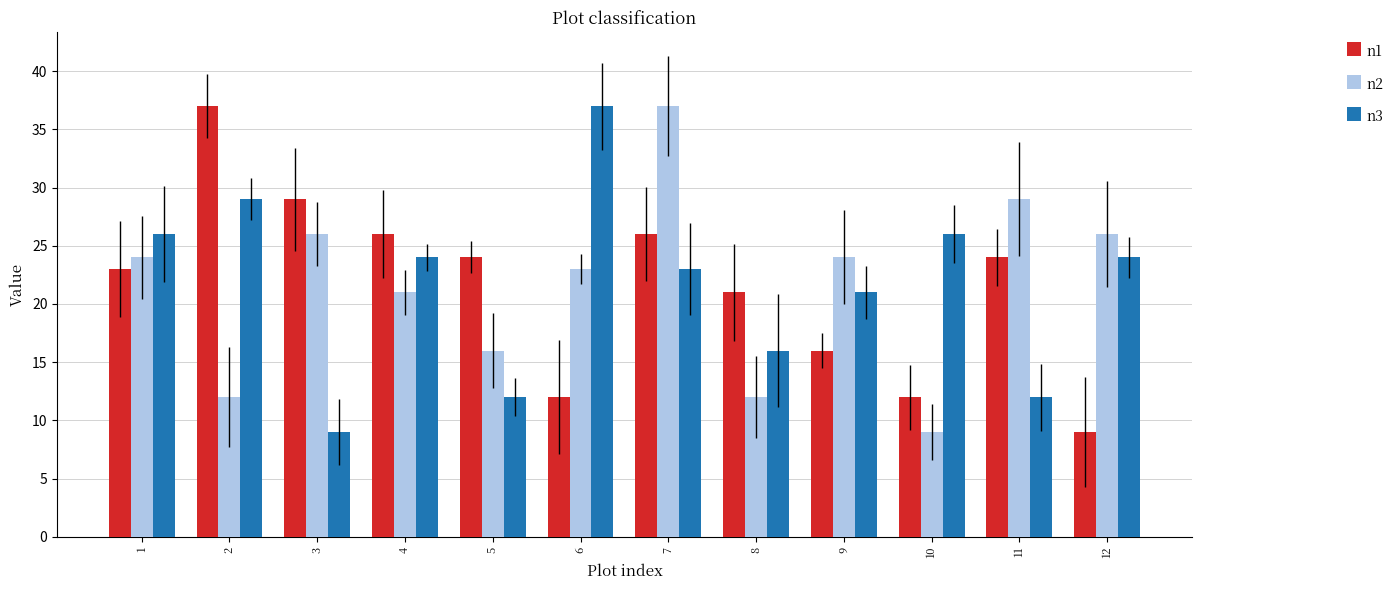

Reading right to left, list all the values displayed in this chart.

n1: 9	24	12	16	21	26	12	24	26	29	37	23
n2: 26	29	9	24	12	37	23	16	21	26	12	24
n3: 24	12	26	21	16	23	37	12	24	9	29	26